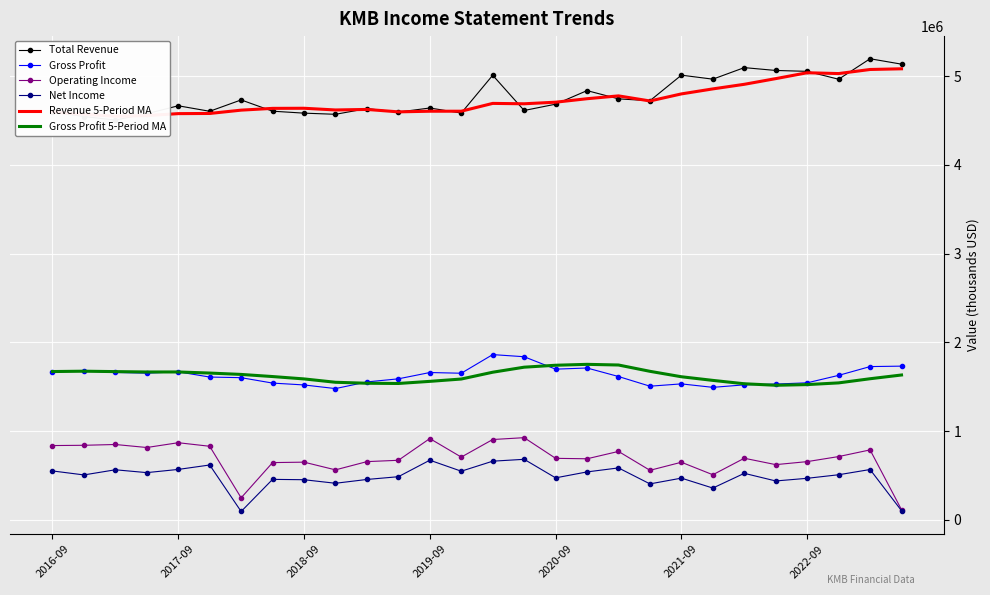

Between 13 and 26, which series saw the biggest shift?

Total Revenue